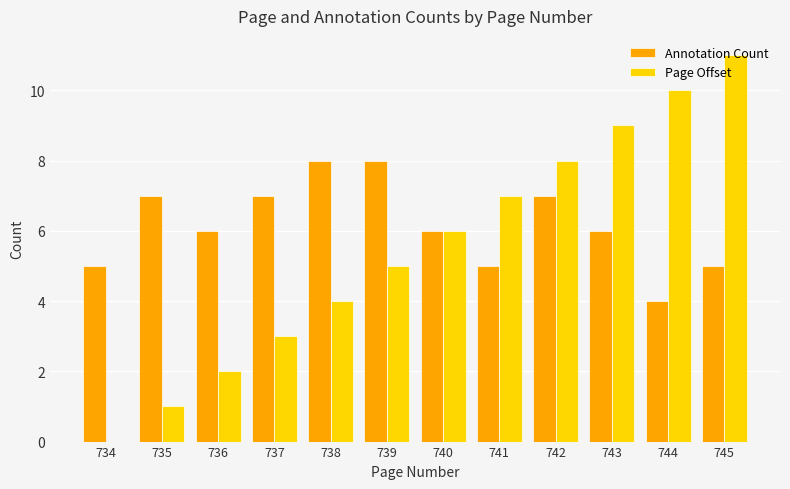

Is the value of Annotation Count at 743 greater than the value of Page Offset at 739?

Yes